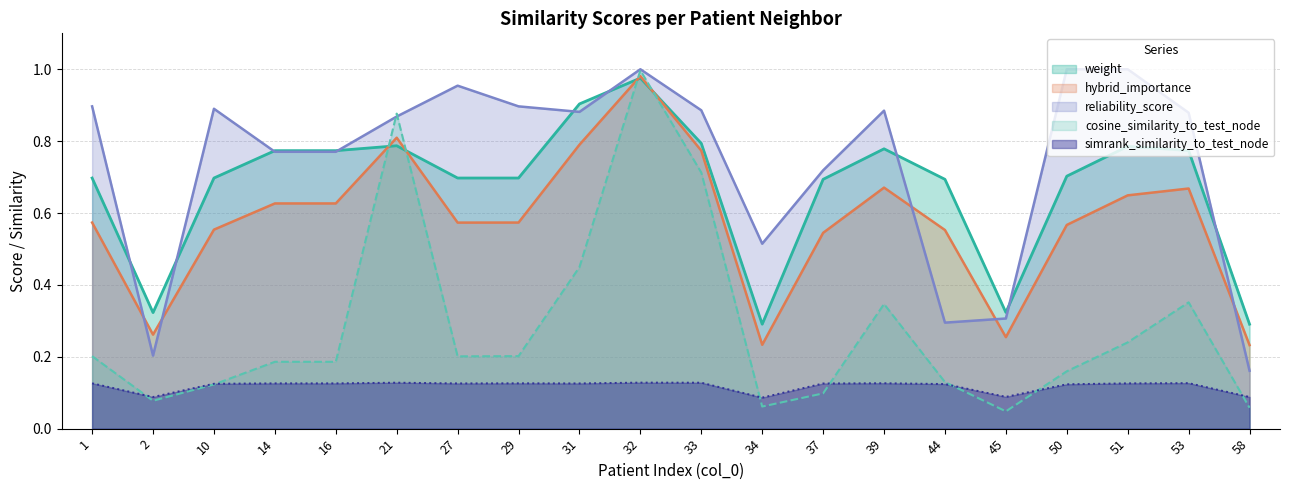

What is the spread (max minus min) of values at 33?

0.8